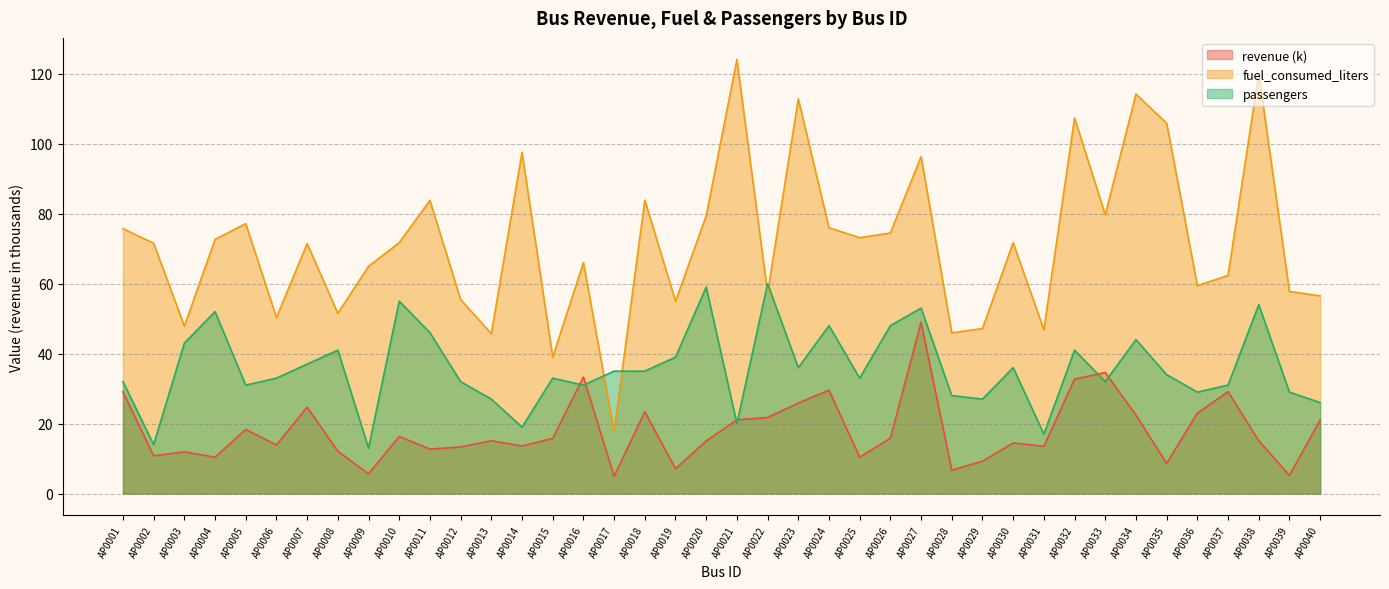

Read the revenue value at AP0008.

12.1